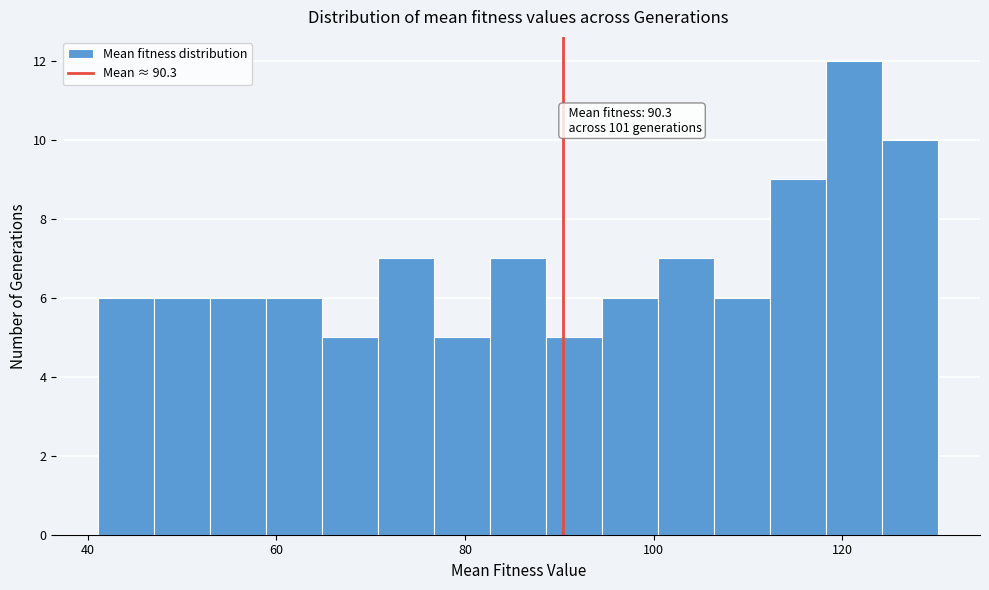

Around what value on the x-axis is the tallest bar? Give the approximate position of its centre, as read against the axis.

122